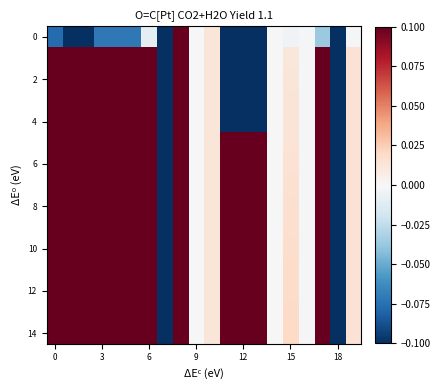

At which category does the chart reach its minimum across all series?

11